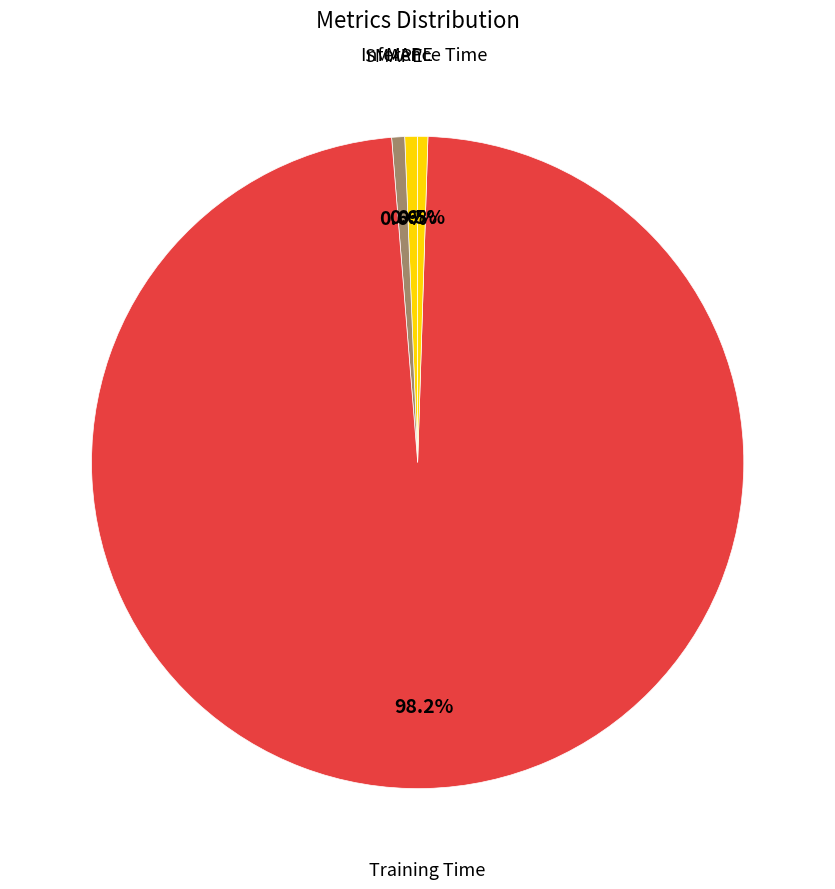

Rank the categories by value from lowest to highest.

MSE, Inference Time, MAPE, SMAPE, Training Time